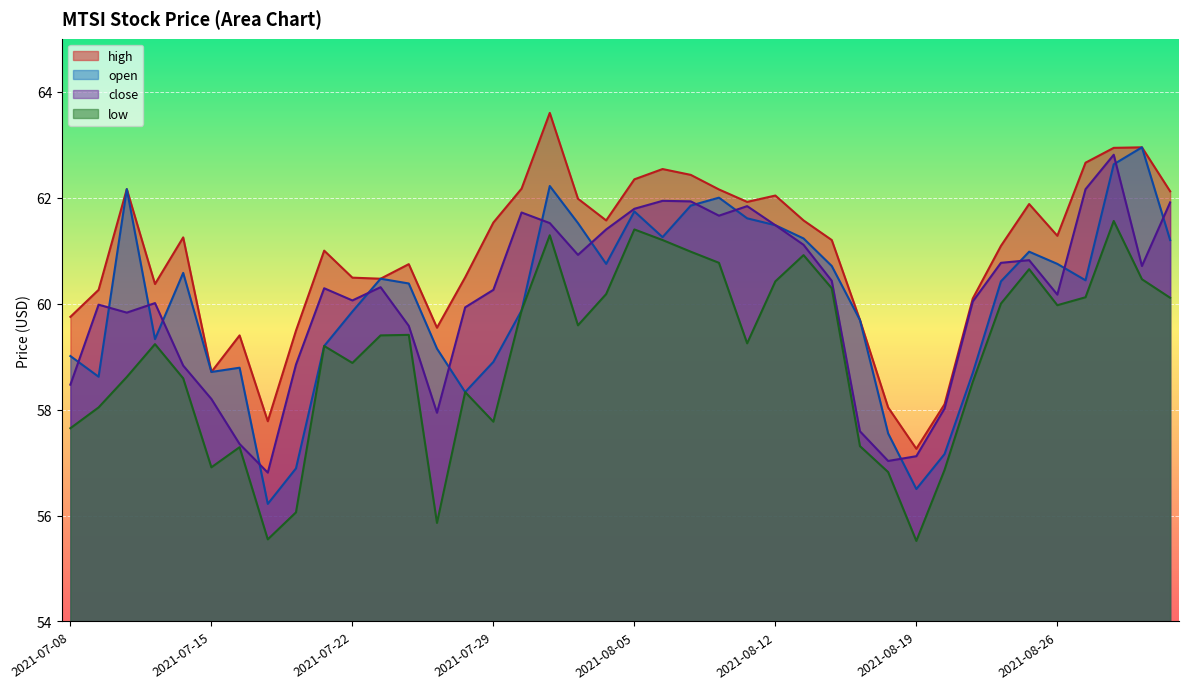

Is it true that close equals 107.8 at 2021-07-23?

False